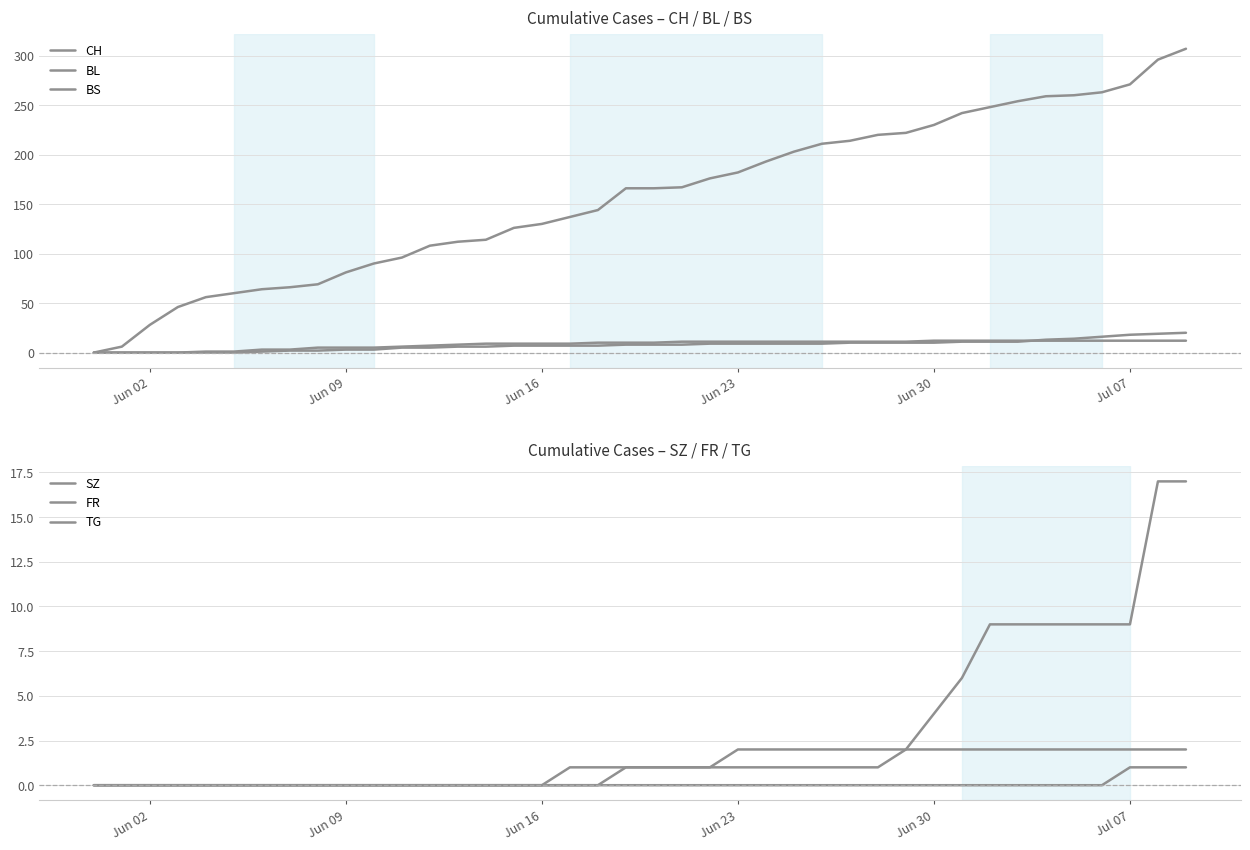

Is it true that TG equals 0 at Jun 30?

True